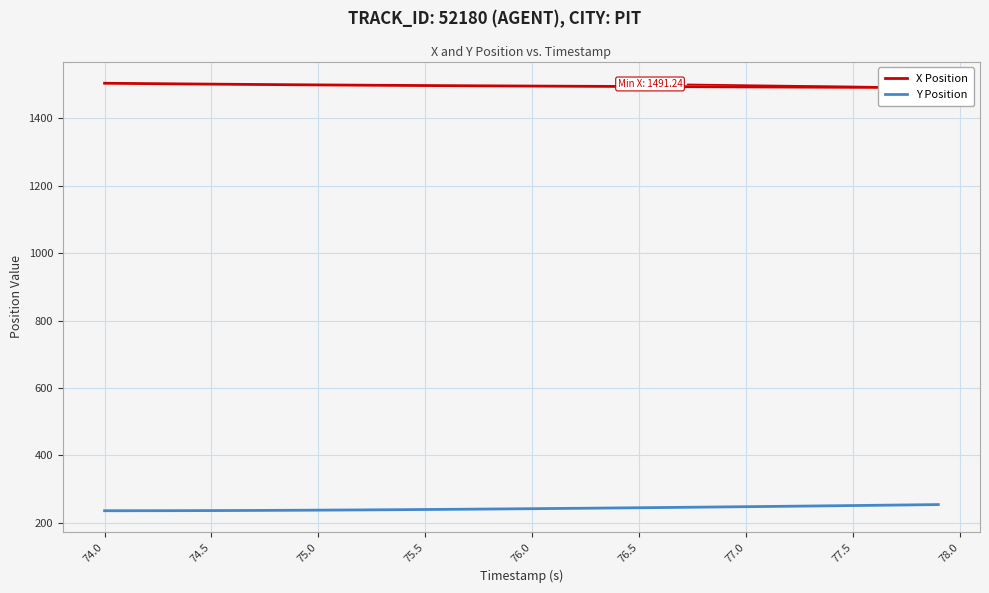

What is the maximum value for Y Position?

253.8